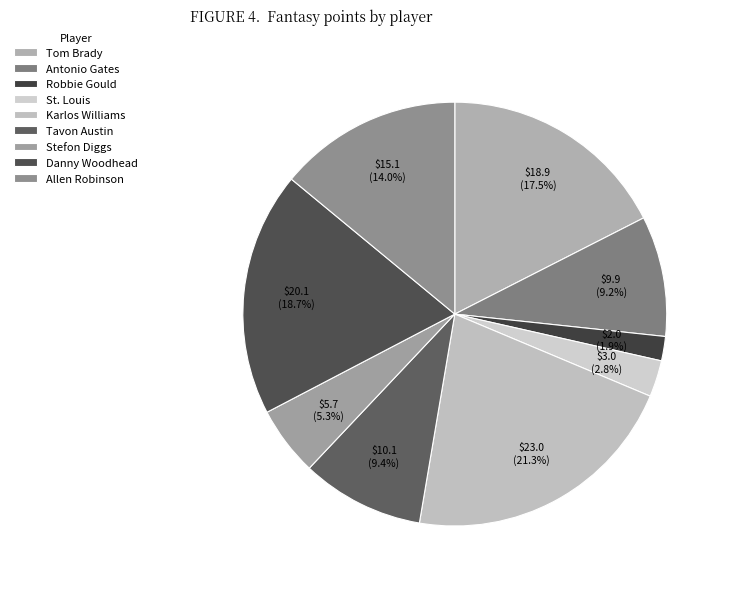

Count the number of slices in the pie.

9